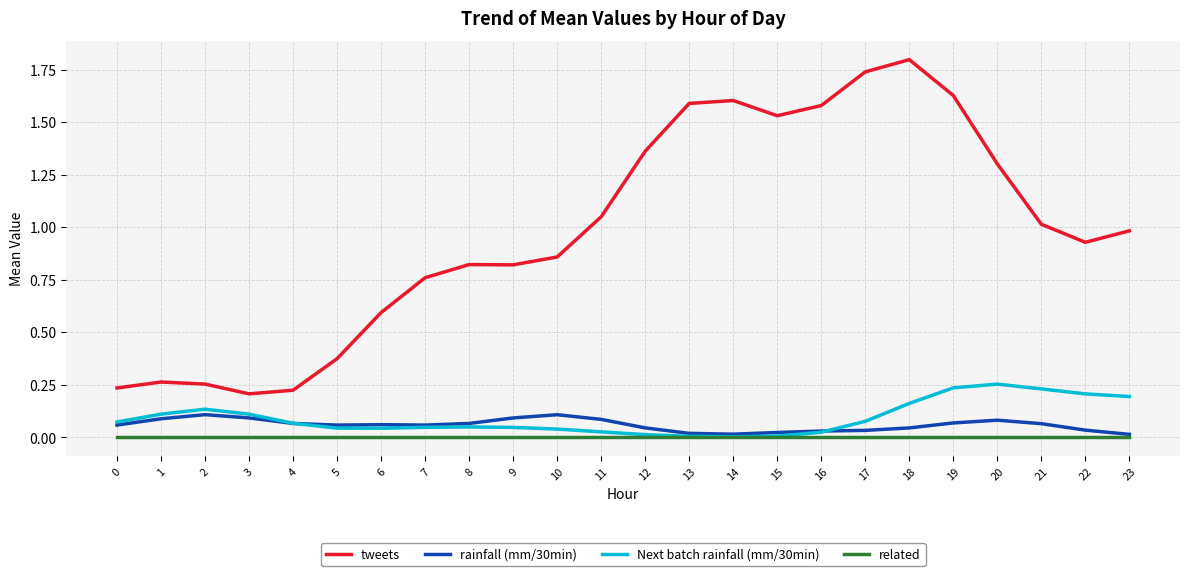

True or false: tweets has a value of 1.4 at 22.

False